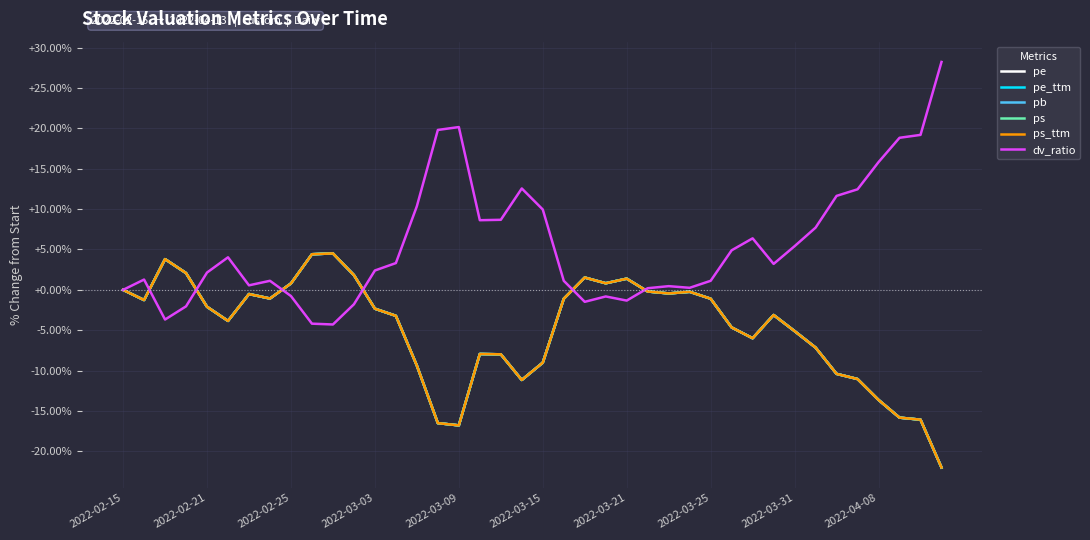

What is the greatest value displayed?

28.2